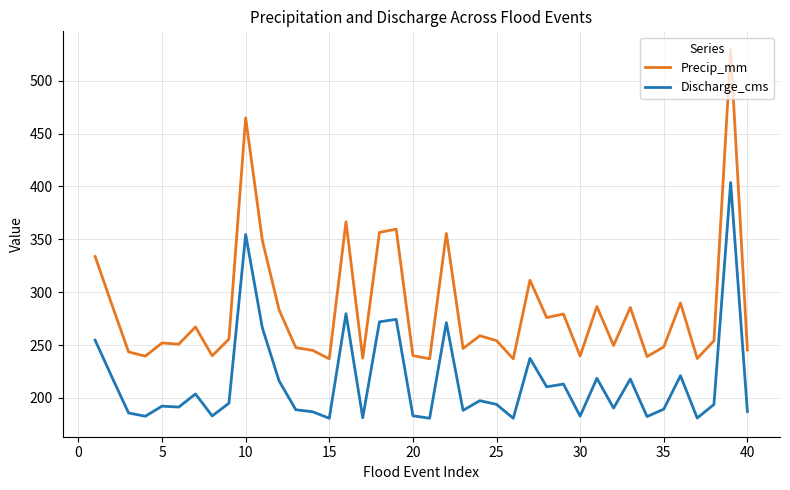

What is the minimum value for Precip_mm?

236.9